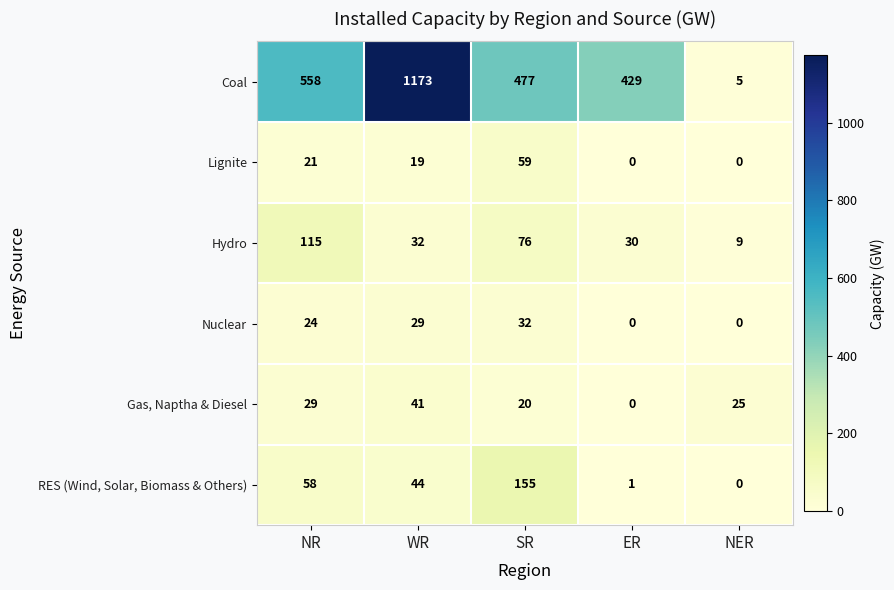

Read the RES (Wind, Solar, Biomass & Others) value at SR.

155